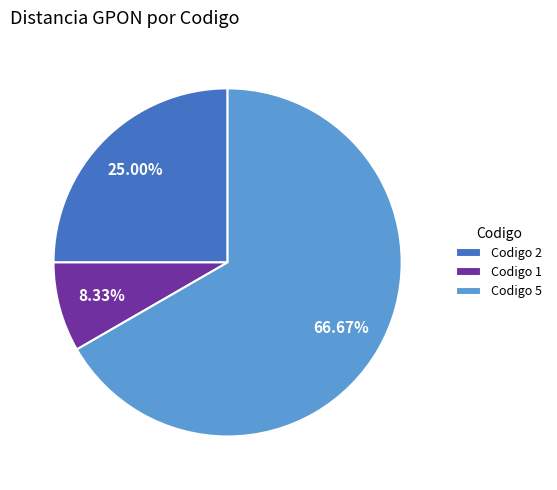

Approximately how many times larger is the value at Codigo 5 compared to Codigo 1?

8.0